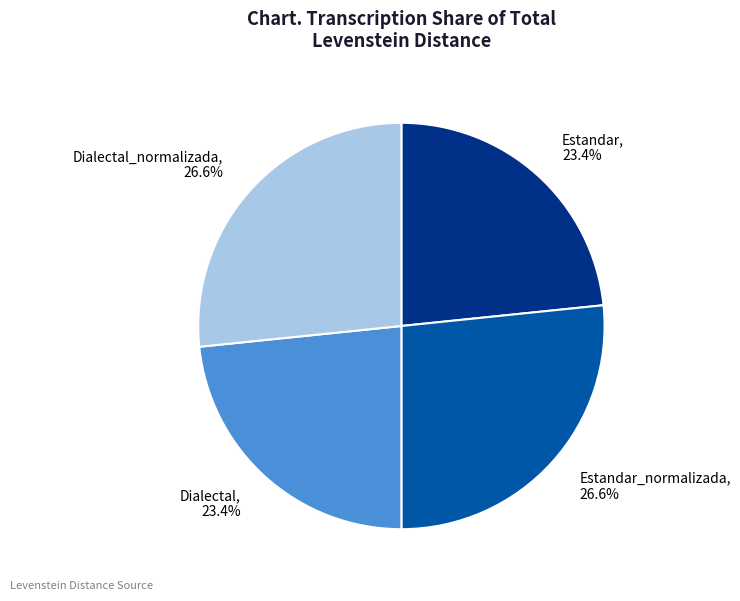

Between Dialectal_normalizada and Dialectal, which is larger?

Dialectal_normalizada